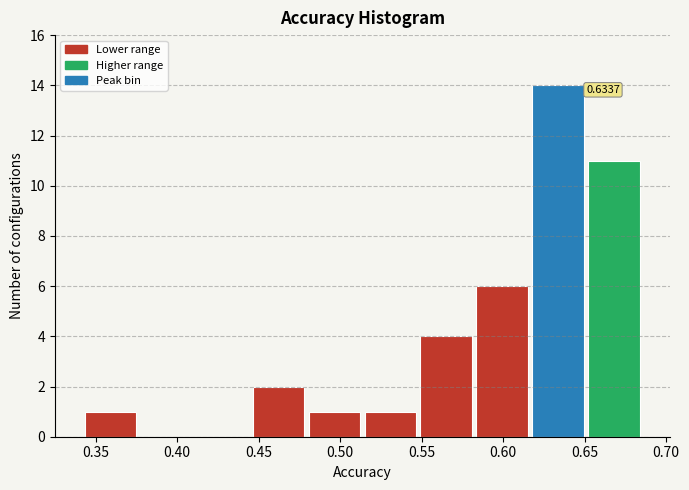

Which range on the x-axis has the tallest bar?

0.615 to 0.650